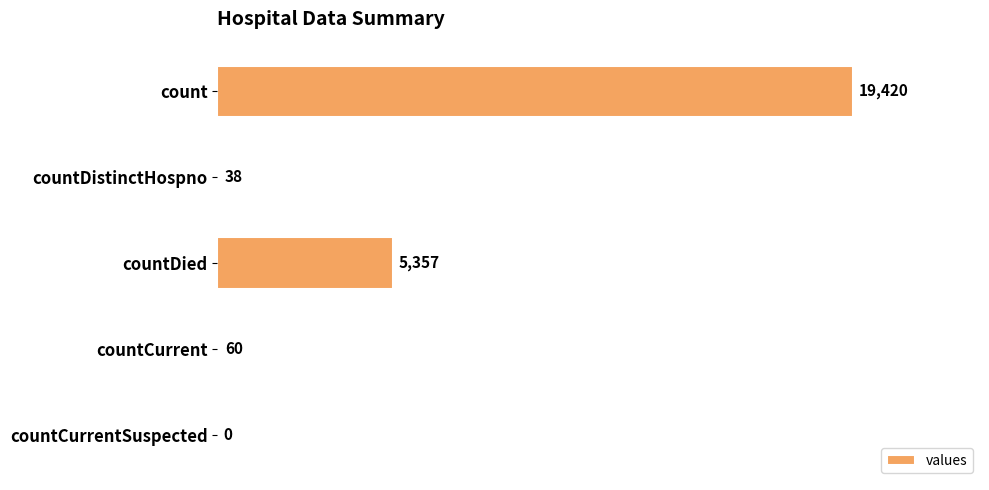

What is the sum of all values?

24875